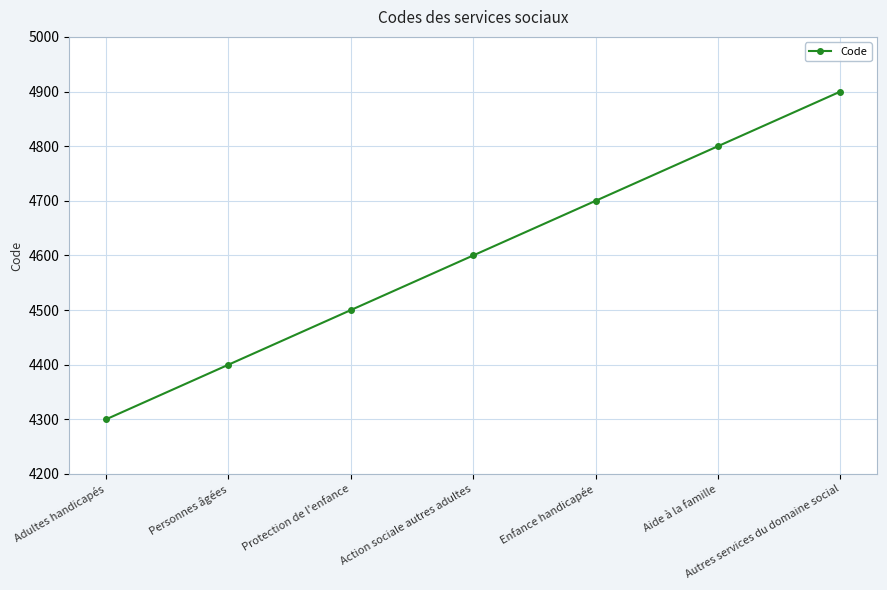

How many categories are shown in the chart?

7